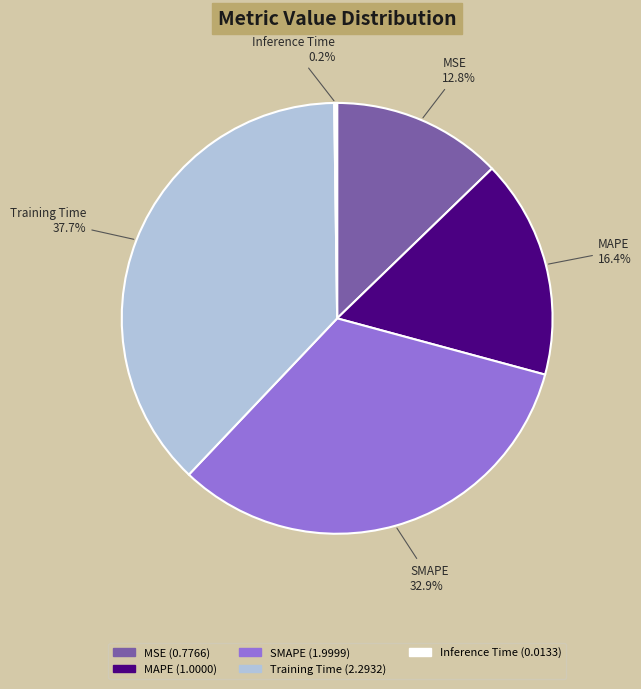

Which has a higher value, MAPE or SMAPE?

SMAPE